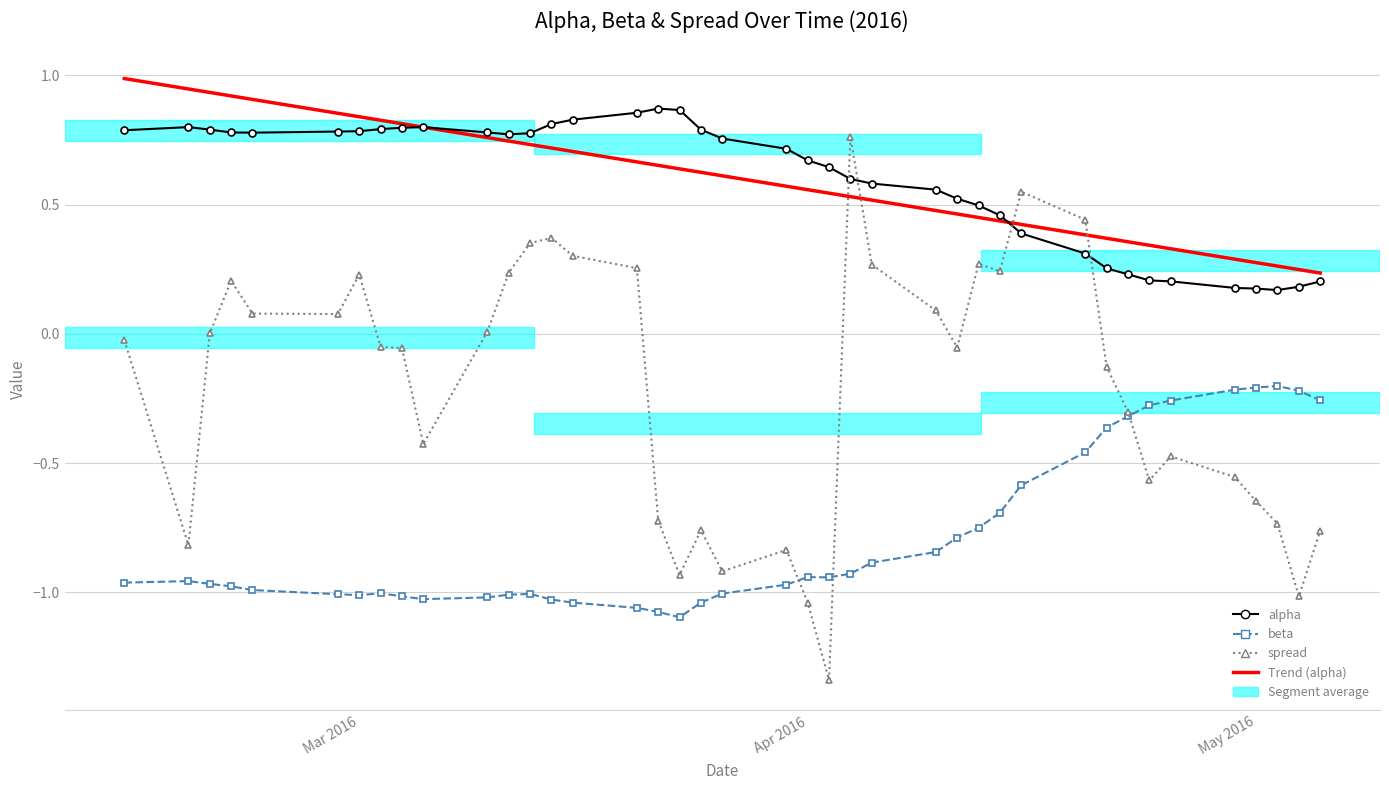

True or false: alpha and beta cross at least once.

False